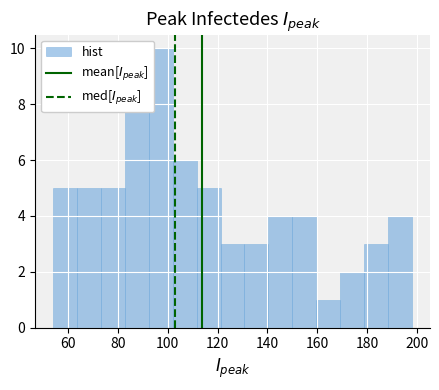

What is the height of the bar covering 92.4 to 102.0 on the x-axis? Neither the bar edges nor the heights are printed on the chart, so give them approximately, as read against the axes.

10